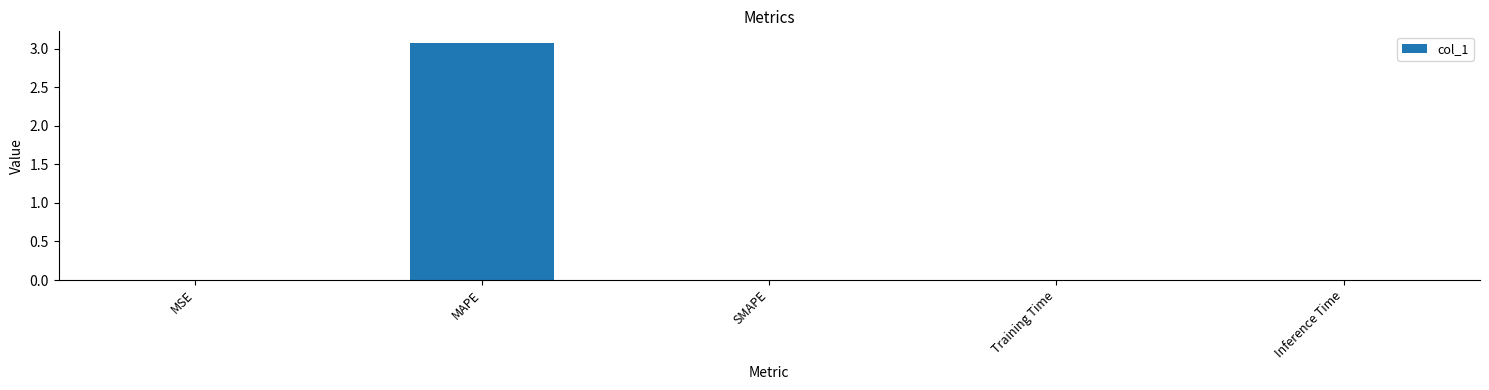

Count the number of categories in the chart.

5